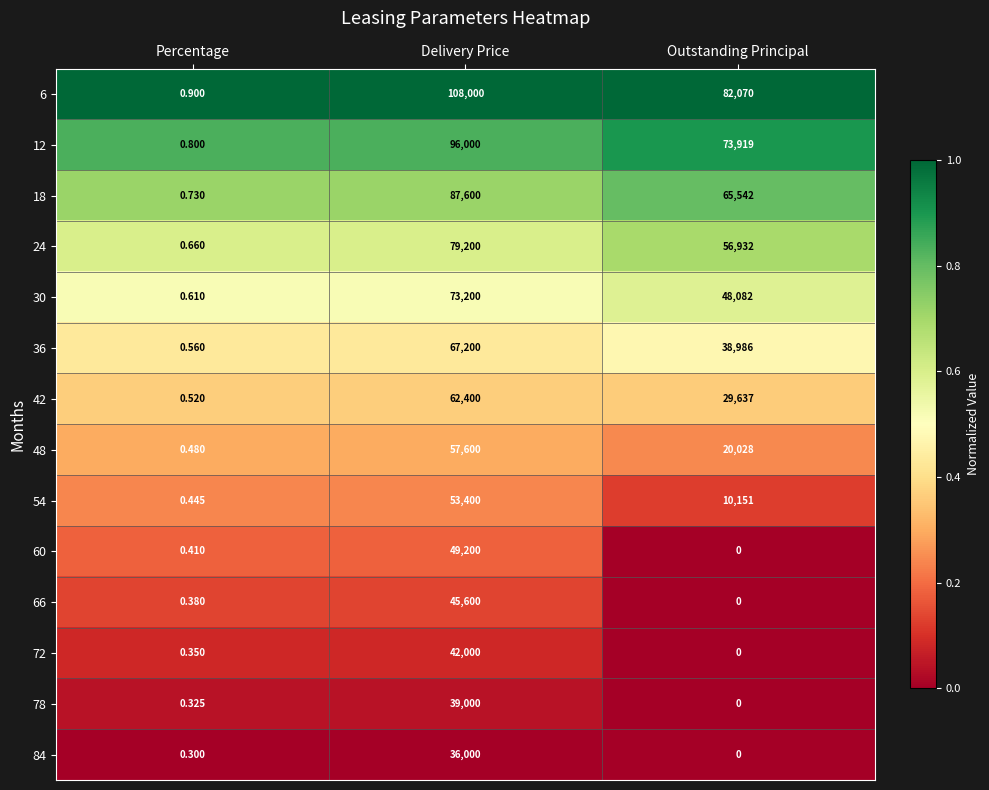

Rank the series by their maximum value, from highest to lowest.

6, 12, 18, 24, 30, 36, 42, 48, 54, 60, 66, 72, 78, 84